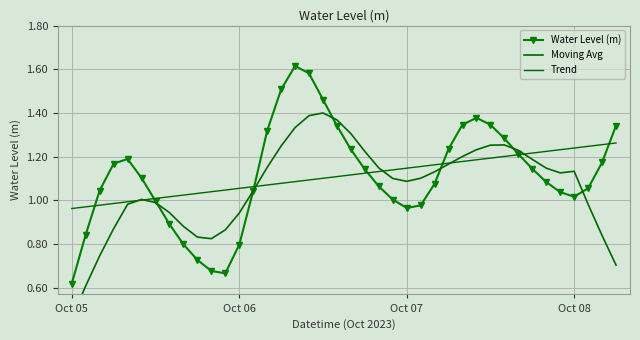

What is the difference between the maximum and minimum values in the Water Level (m) series?

1.0